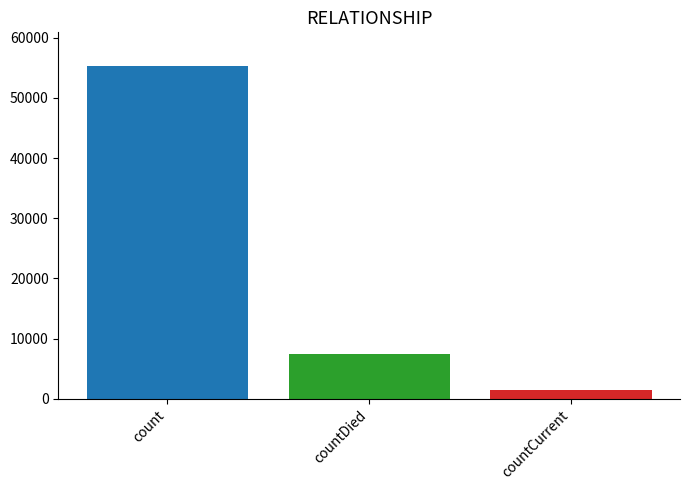

What is the sum of all values?

64309